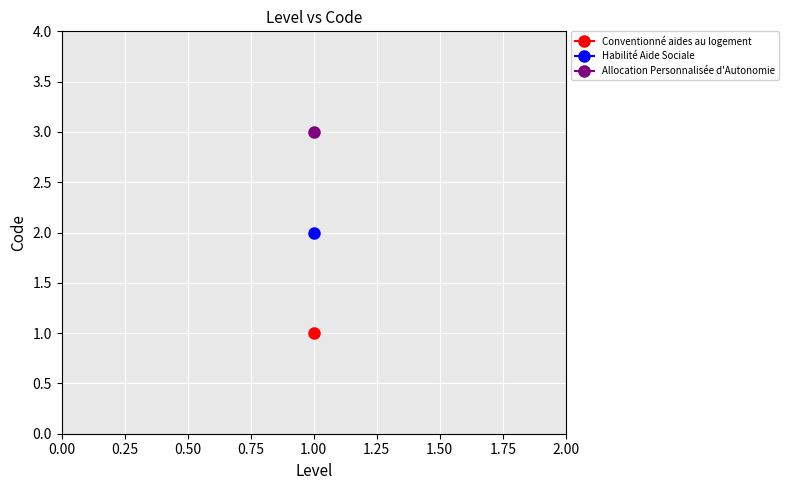

How many values are between 1 and 3?

3